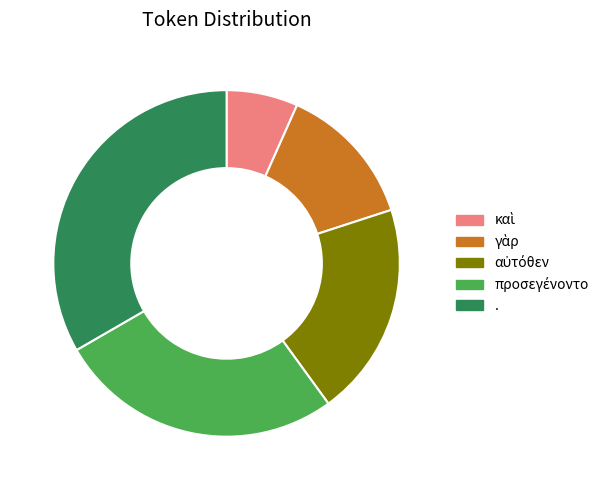

Which slice is the largest?

.